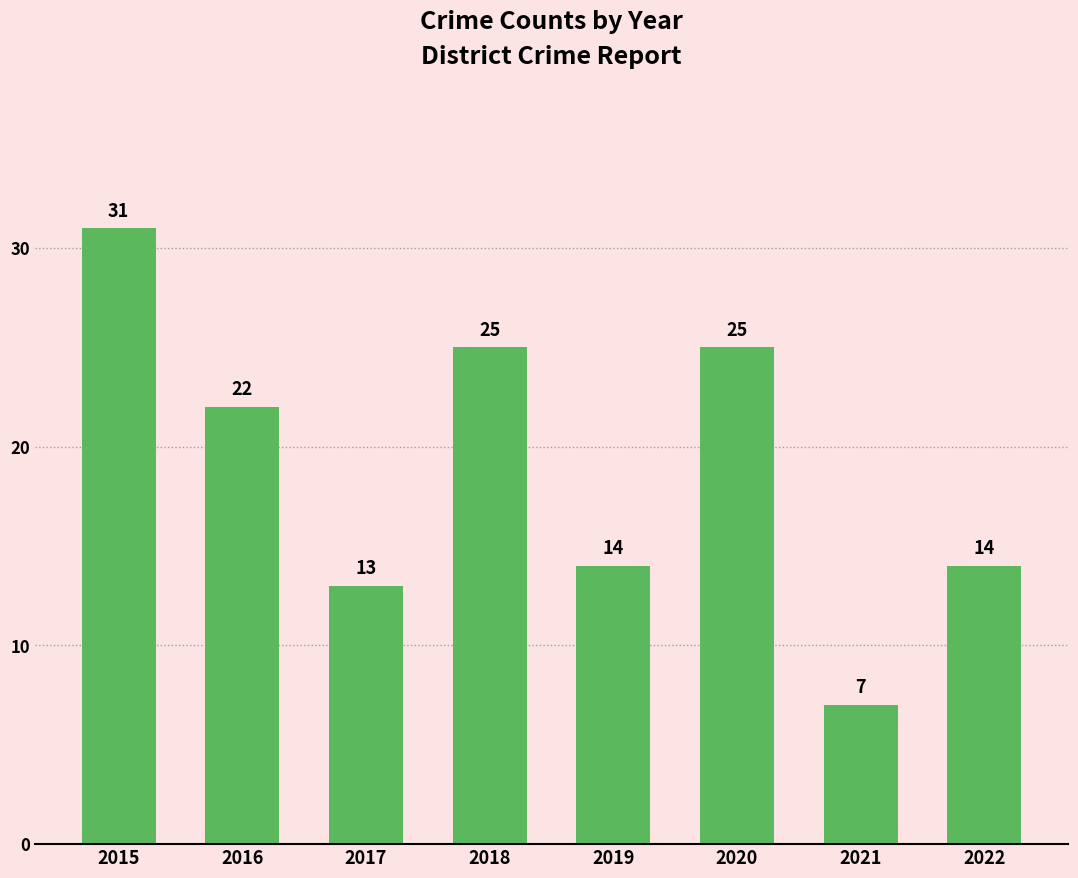

Reading left to right, list all the values displayed in this chart.

31	22	13	25	14	25	7	14